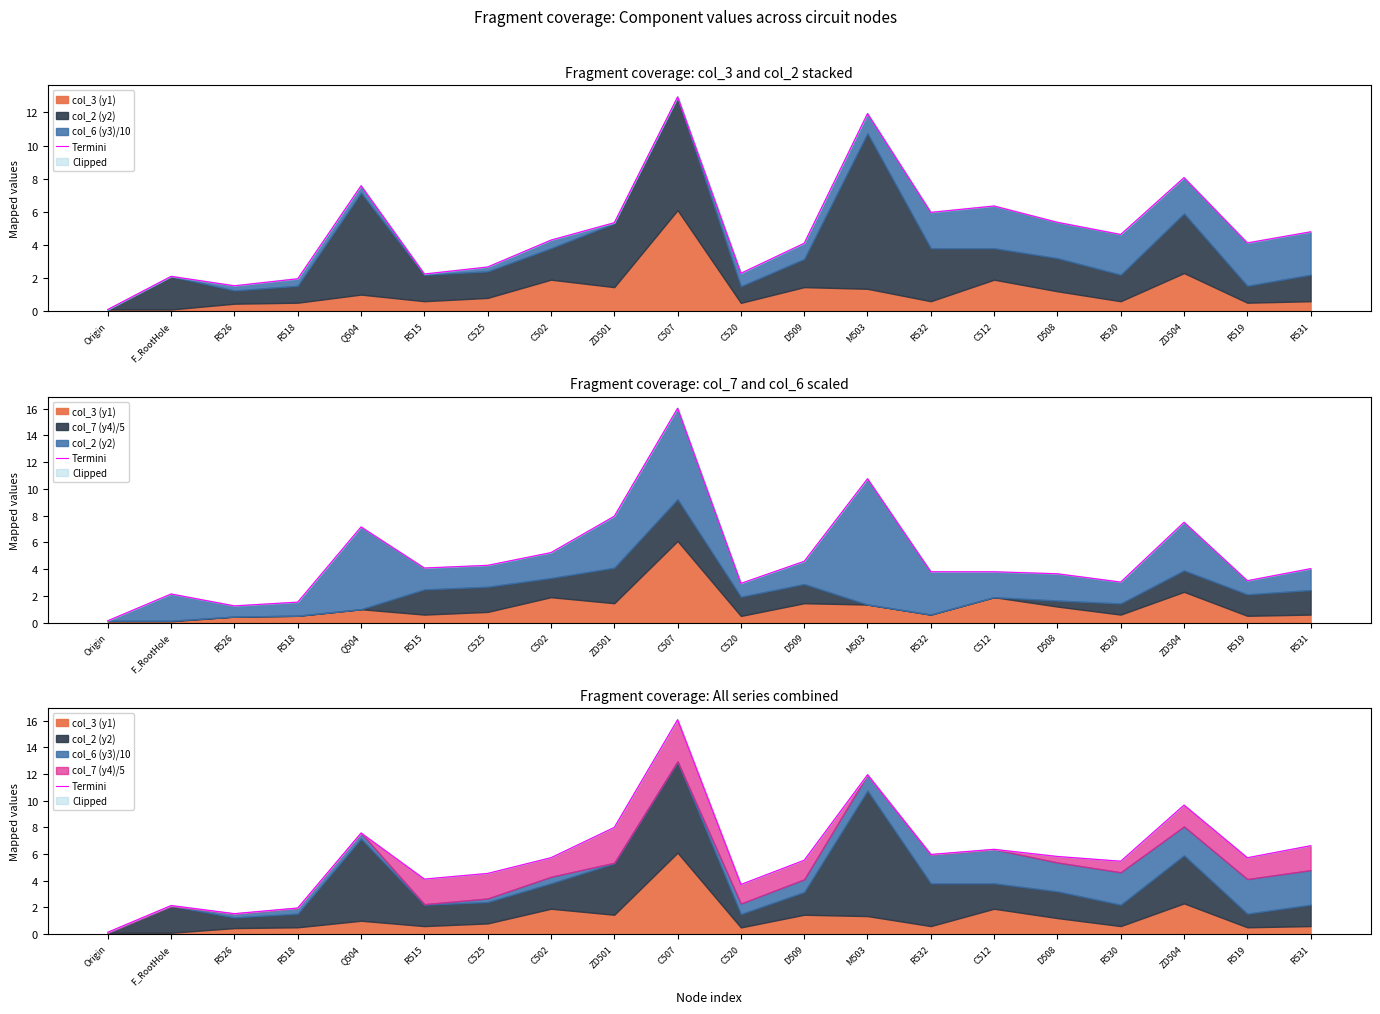

What is the label of the 1st point from the left?

Origin